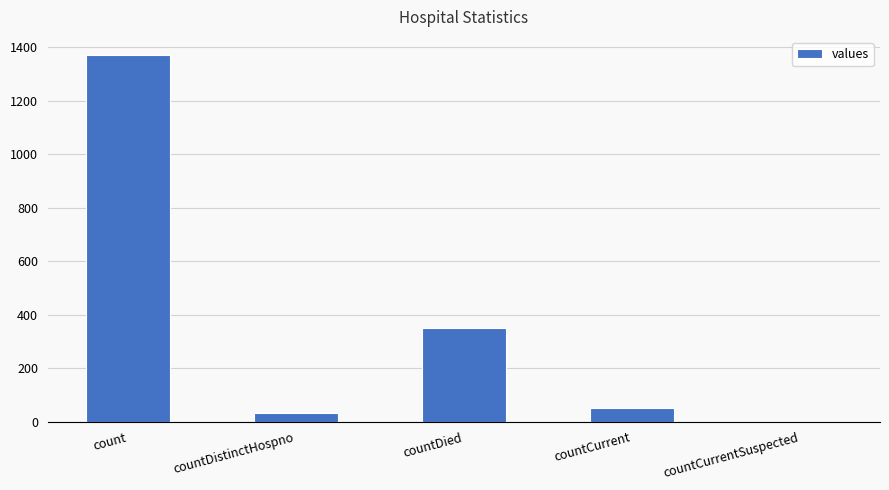

True or false: the data shows 541 at countDied.

False